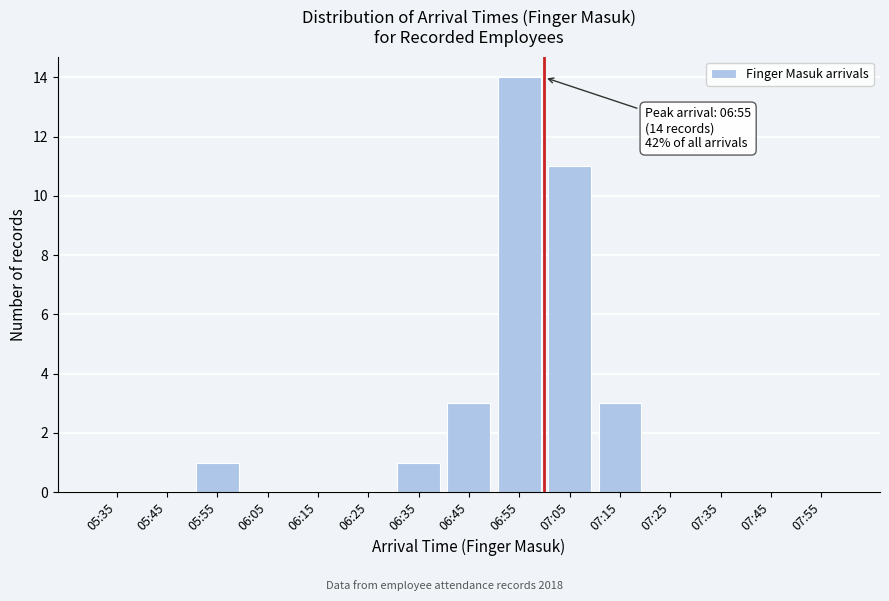

Reading left to right, list all the values displayed in this chart.

05:35=0	05:45=0	05:55=1	06:05=0	06:15=0	06:25=0	06:35=1	06:45=3	06:55=14	07:05=11	07:15=3	07:25=0	07:35=0	07:45=0	07:55=0